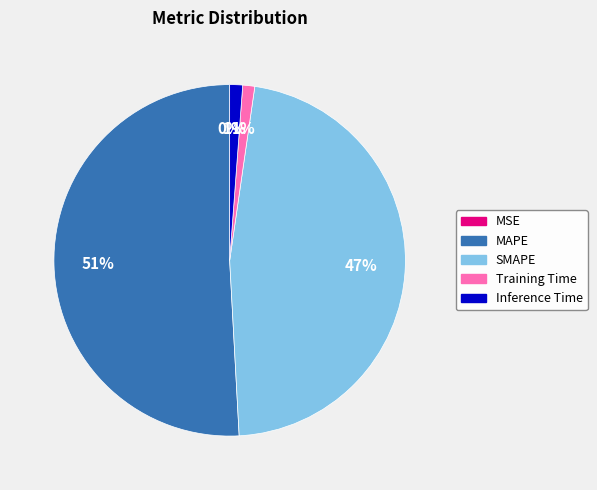

What is the largest slice in the pie chart?

MAPE